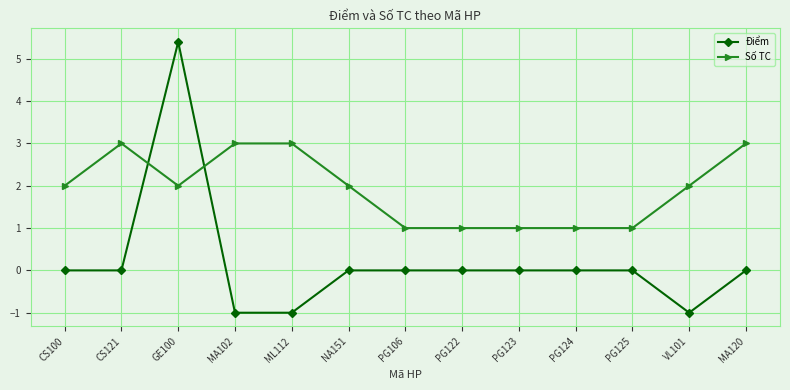

Which series has the largest total across all categories?

Số TC